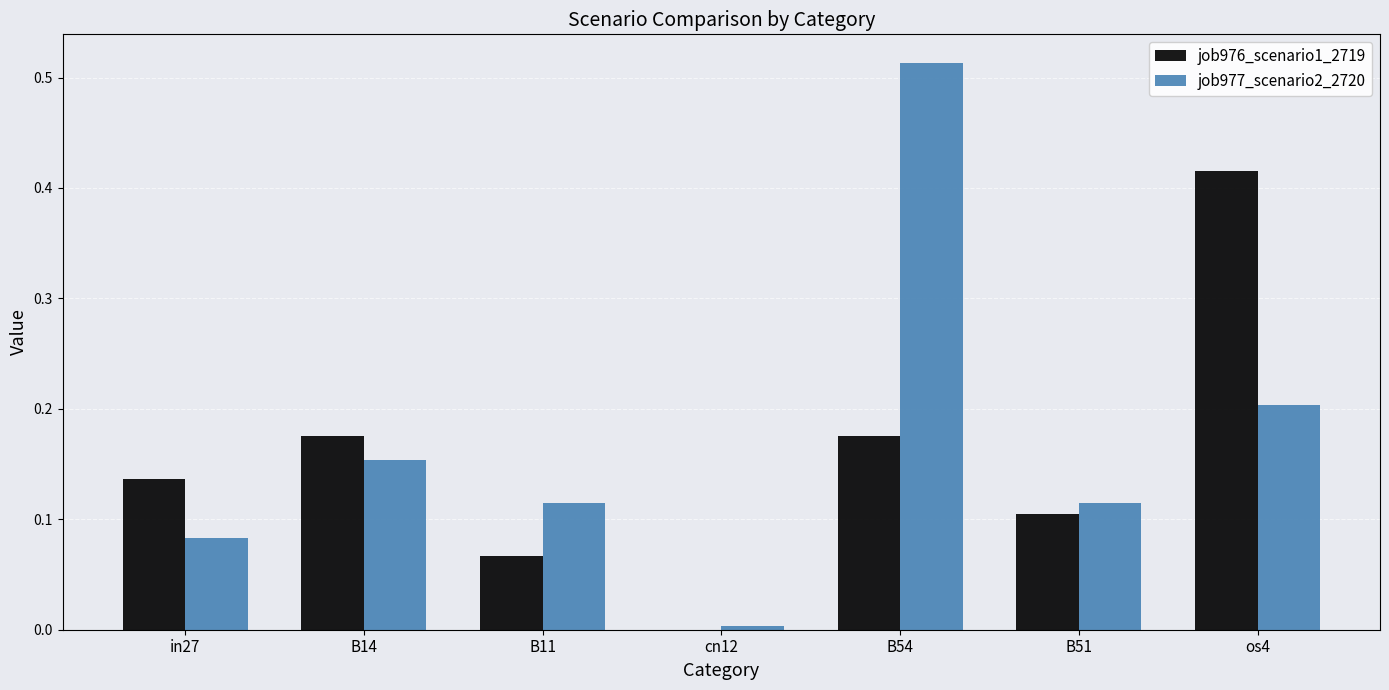

Which series changed the most between B51 and os4?

job976_scenario1_2719